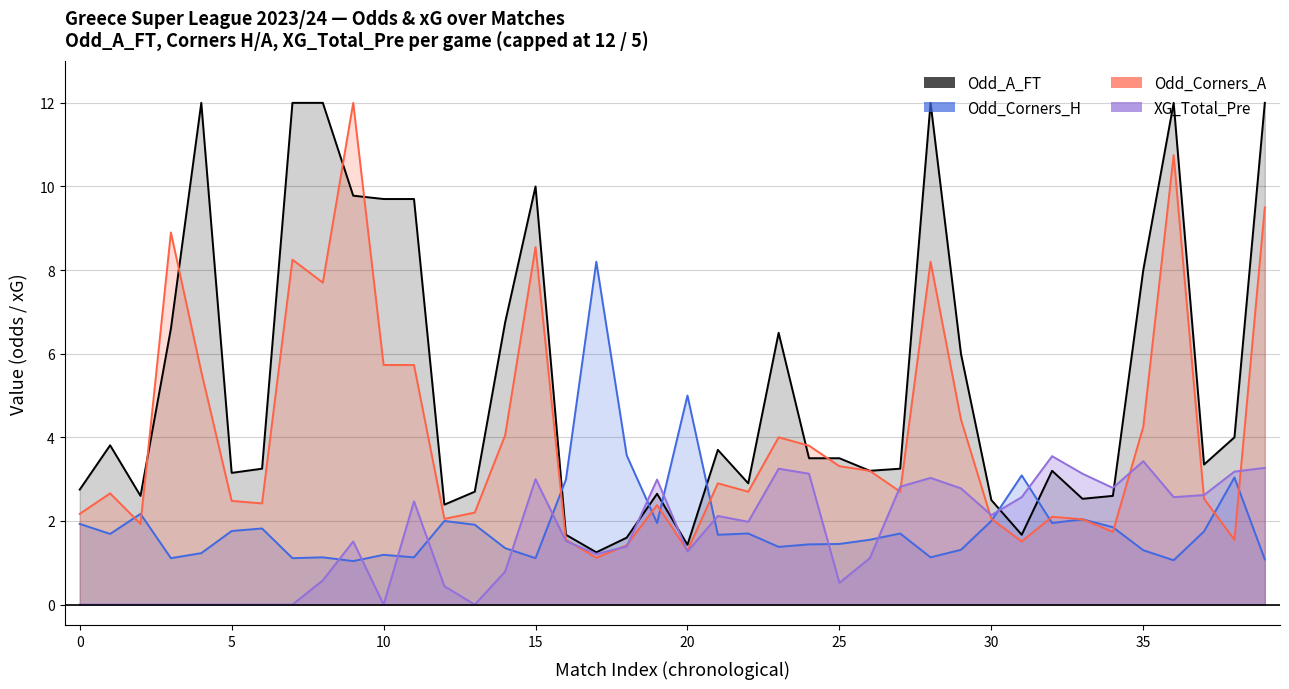

List the series in order of their peak value, highest first.

Odd_A_FT, Odd_Corners_A, Odd_Corners_H, XG_Total_Pre